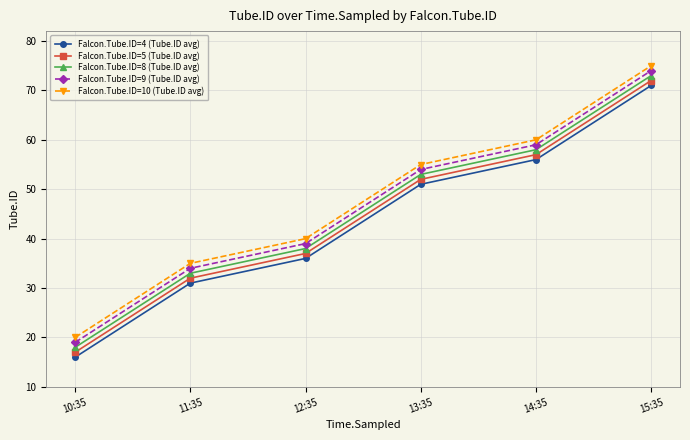

What is the label of the 4th point from the right?

12:35